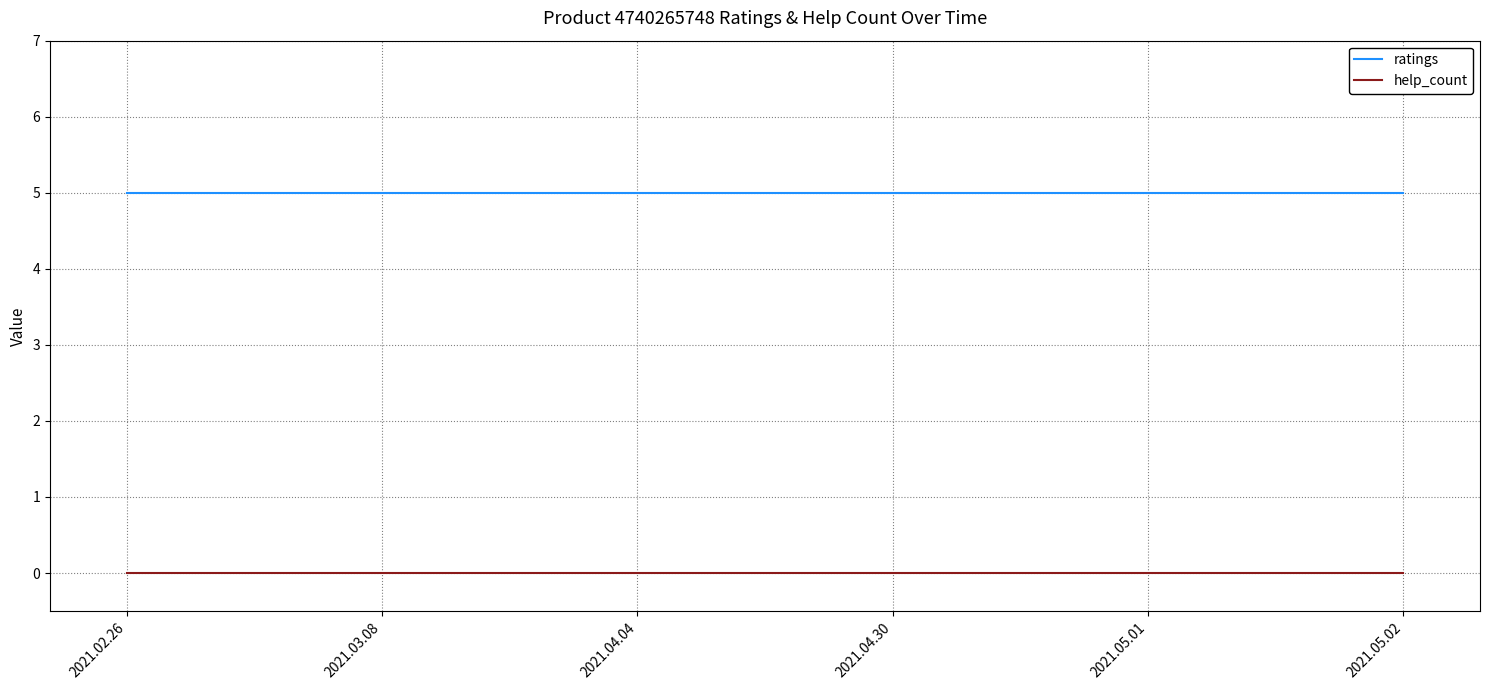

True or false: ratings has more than 2 points higher than both neighbors.

False